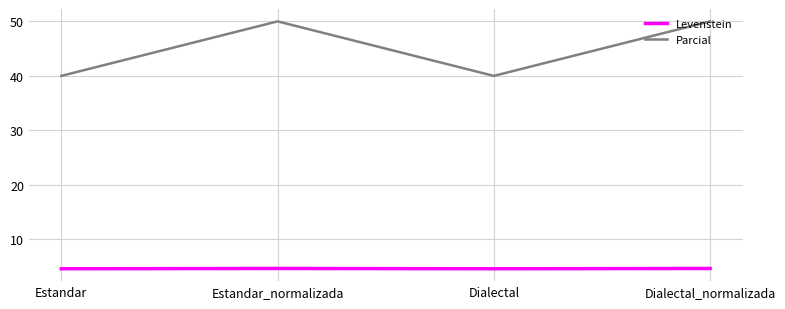

What is the average value of the Parcial series?

45.0